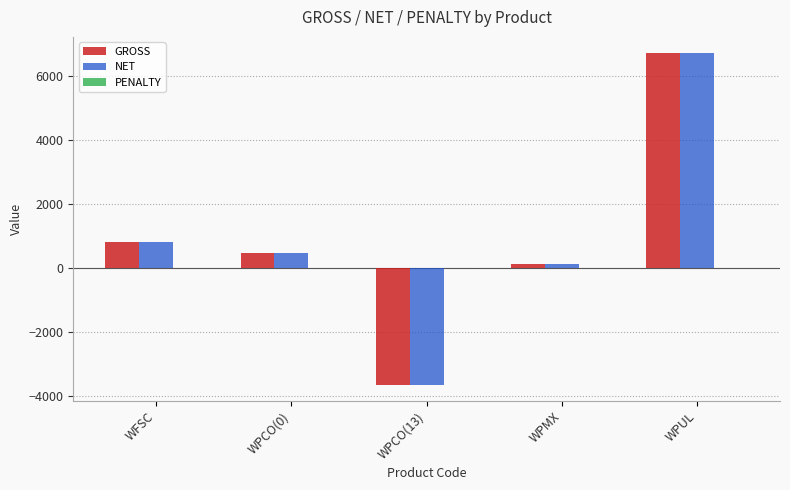

How many distinct data groups are displayed?

2